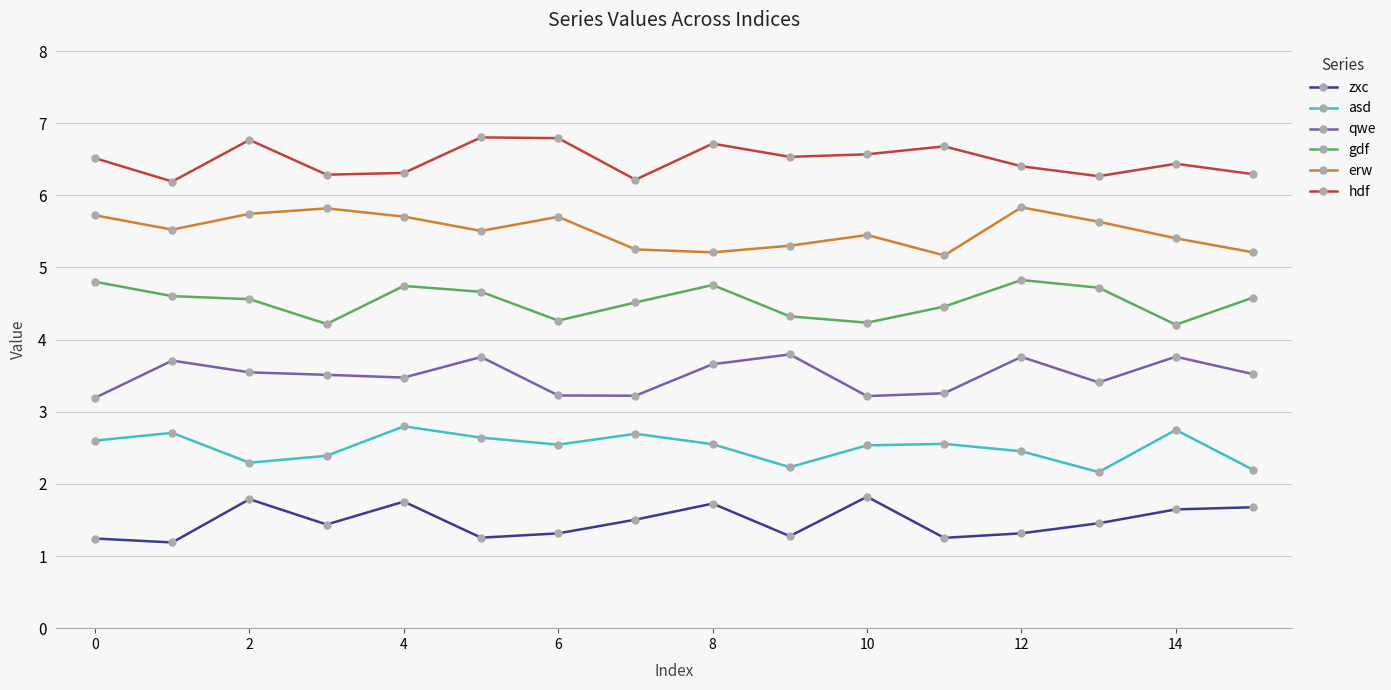

What is the maximum value shown in the chart?

6.8